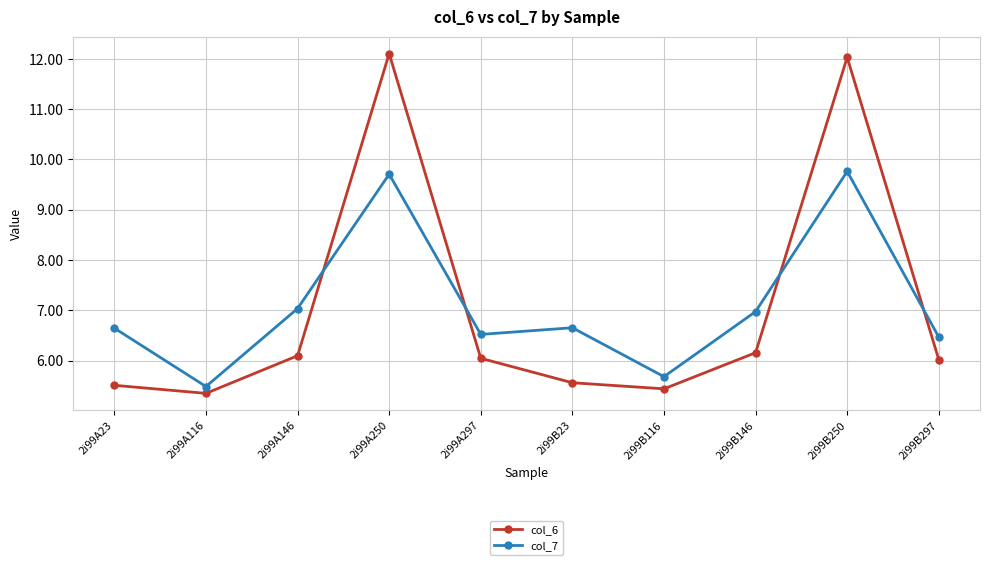

Which label corresponds to the largest value in the chart?

2i99A250